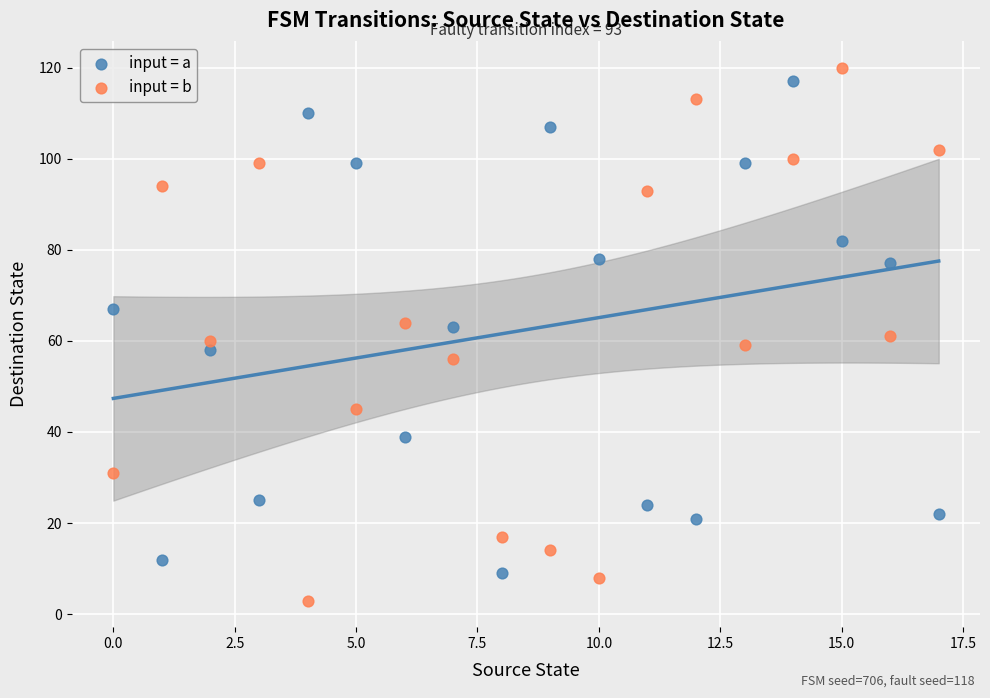

Which series reaches the minimum Y coordinate?

input = b